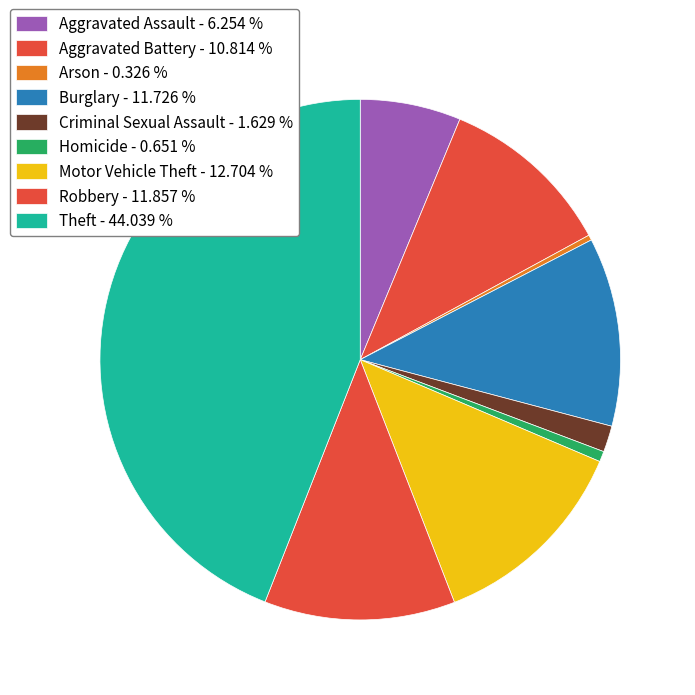

To the nearest percent, what is the difference between the largest and smallest slice percentages?

44%